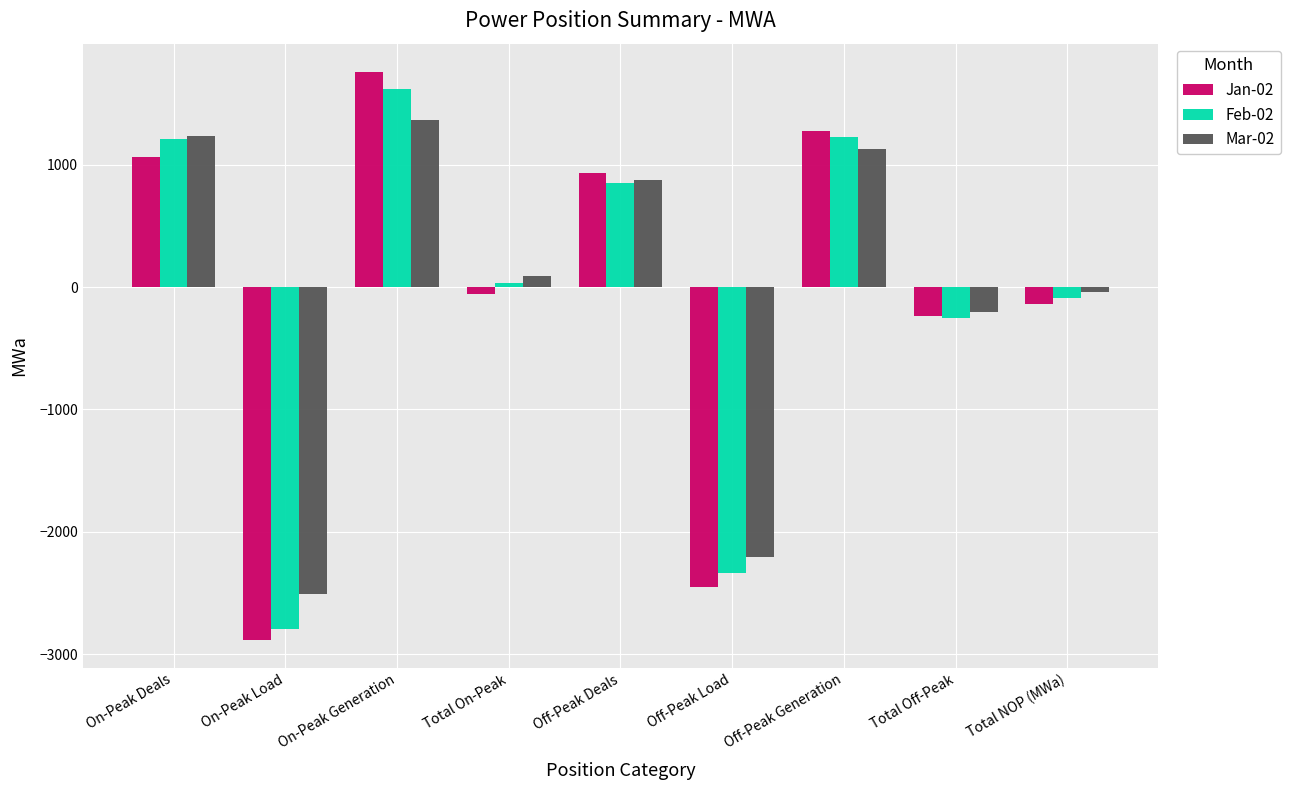

Are the bars grouped side by side (vs. stacked)?

Yes